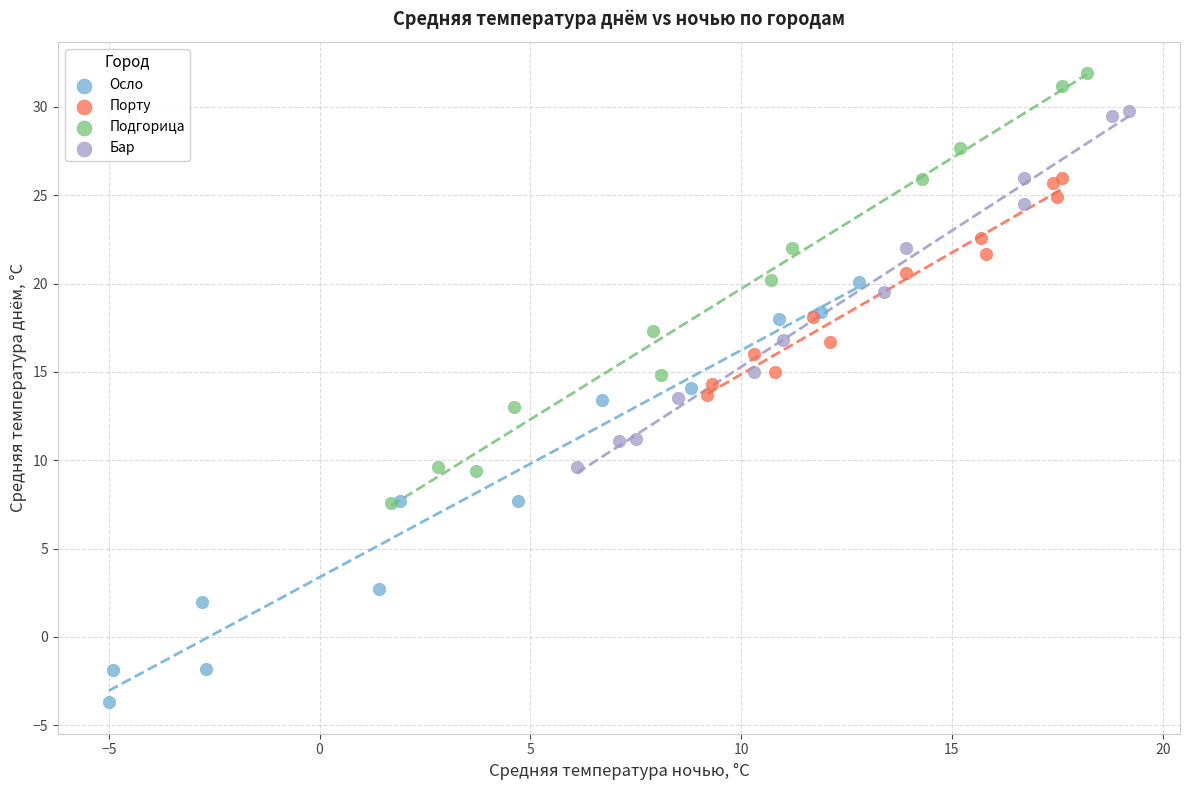

Which series reaches the maximum Y coordinate?

Подгорица